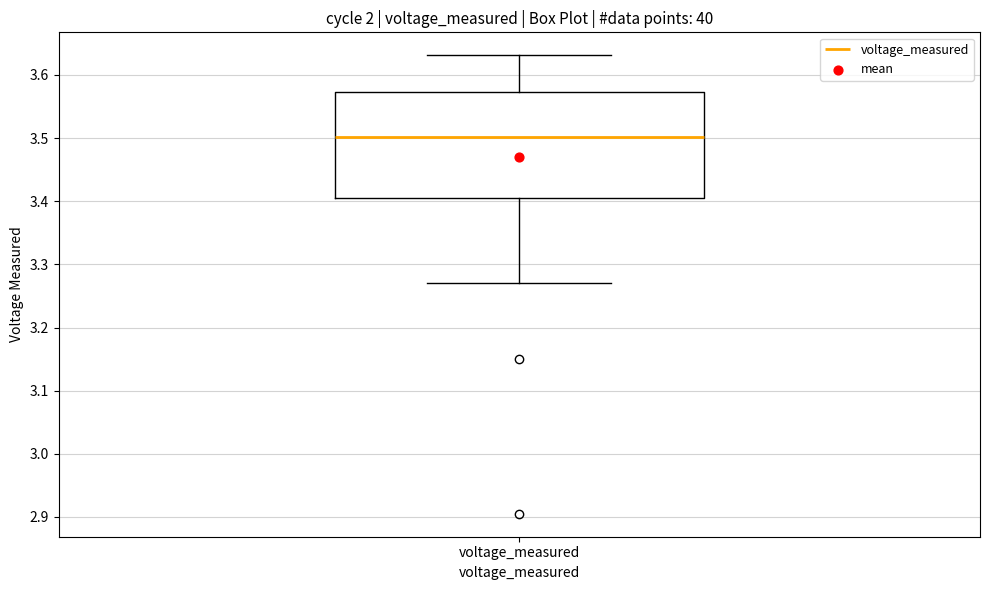

Where does the median line of the box for voltage_measured sit on the y-axis? The values are not printed on the chart, so give them approximately, as read against the axis.

3.50